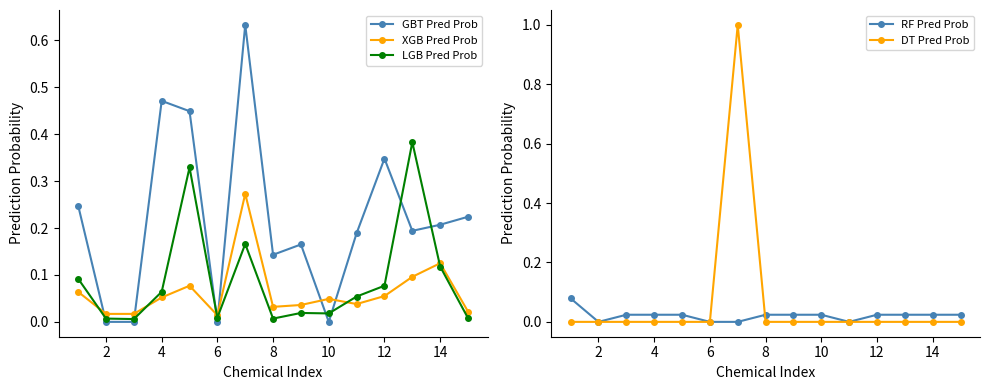

What is the maximum value for DT Pred Prob?

1.0